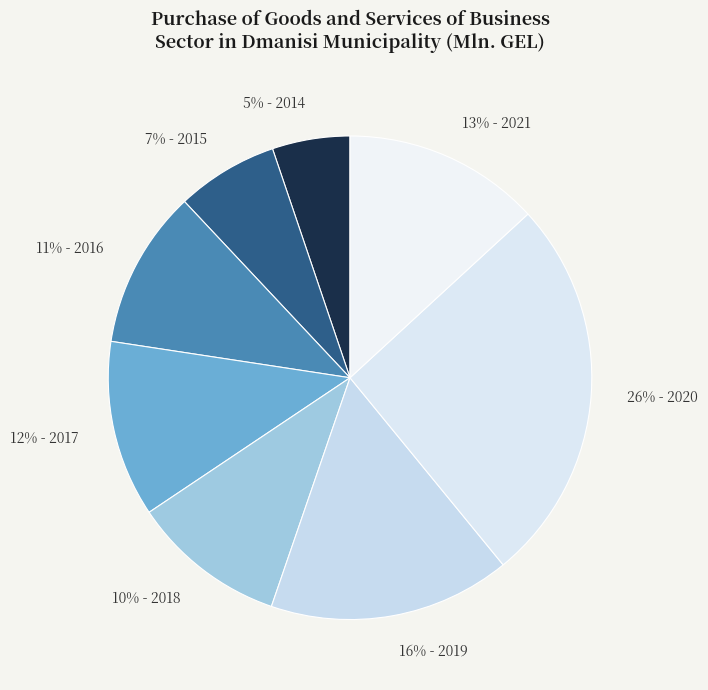

True or false: 5% - 2014 accounts for 17% of the total.

False